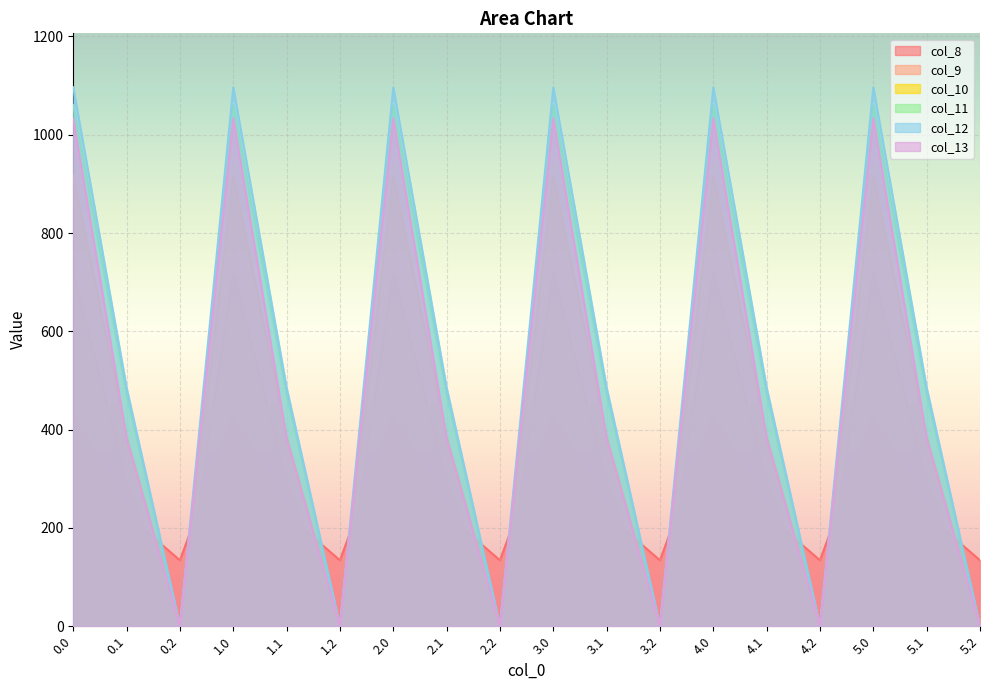

The col_13 series shows 523.7 at 3.2. True or false?

False